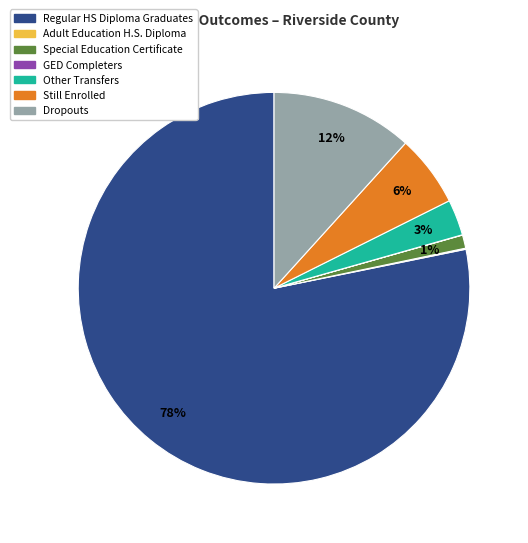

Is there a majority slice in this chart?

Yes